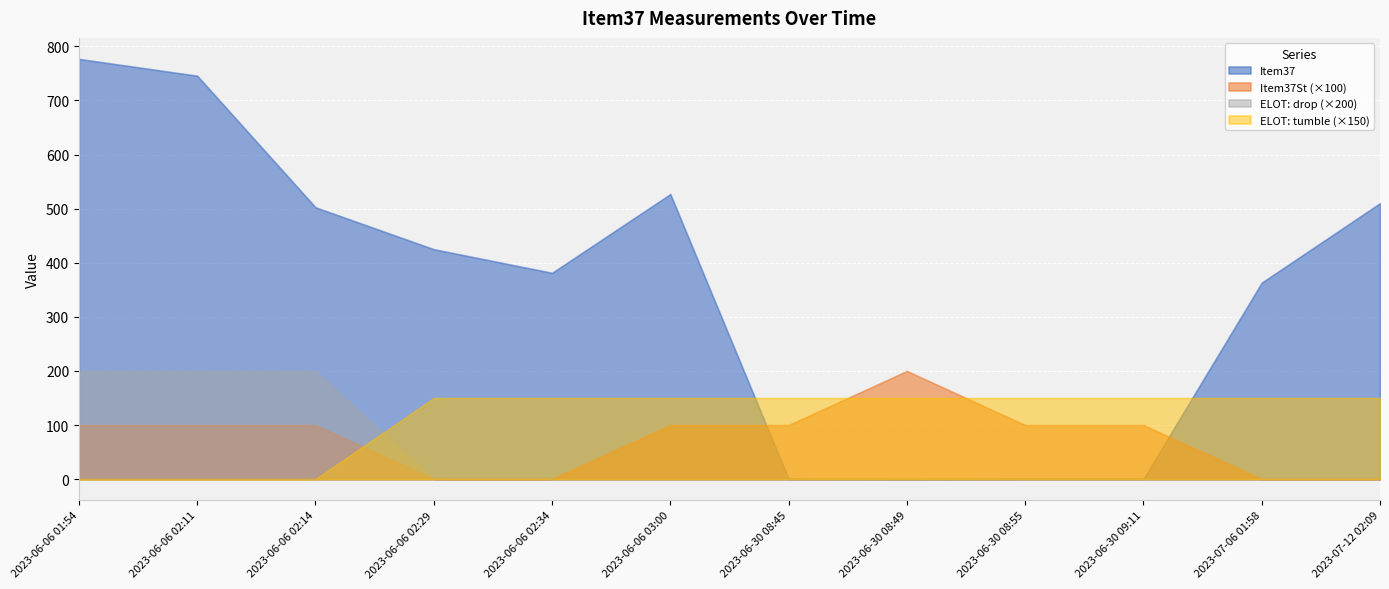

Where is Item37St nearest to the value 1?

2023-06-06 01:54